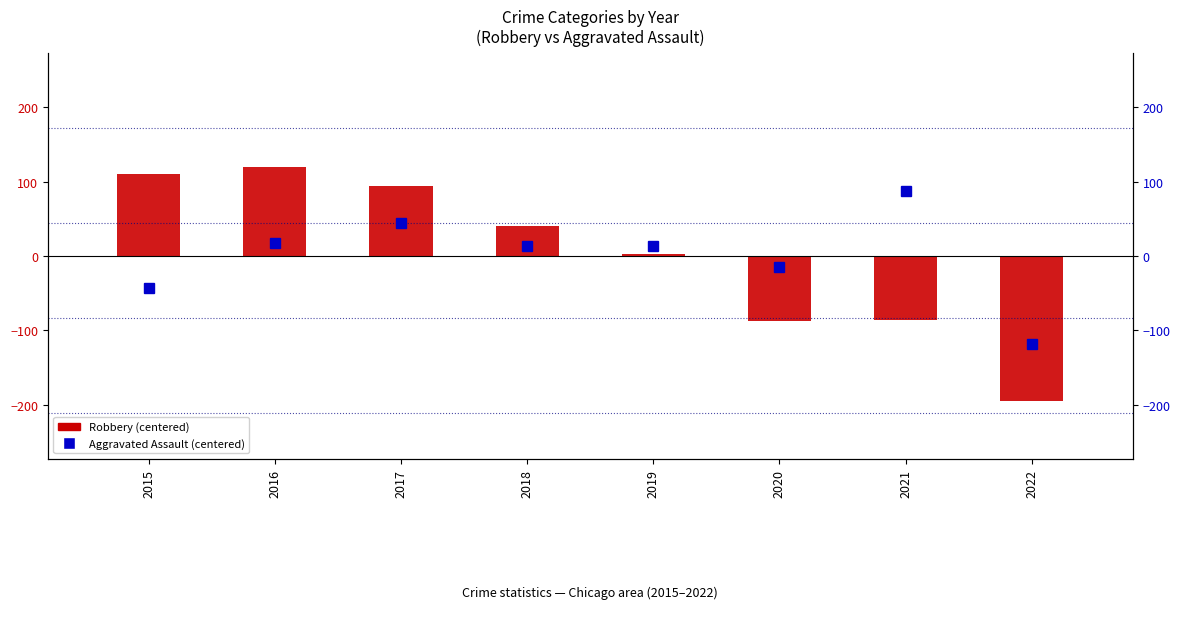

What is the highest value of the Aggravated Assault (centered) series?

88.1